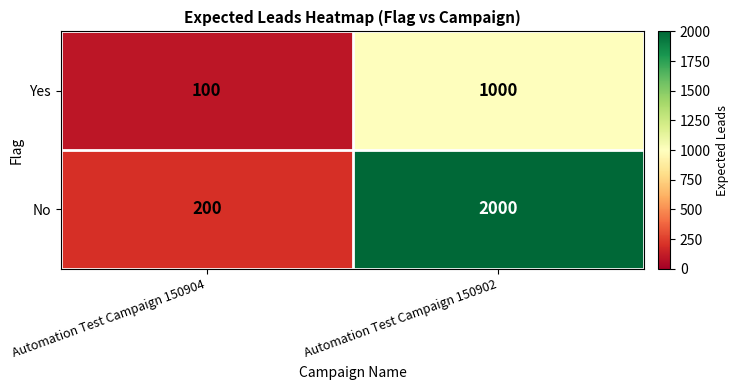

What is the sum of all No values?

2200